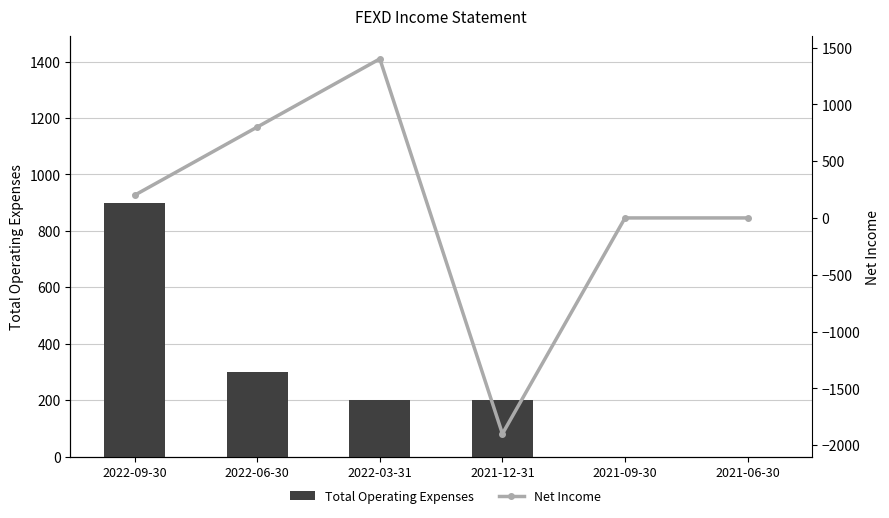

Count the Total Operating Expenses values in the range 0 to 300.

5